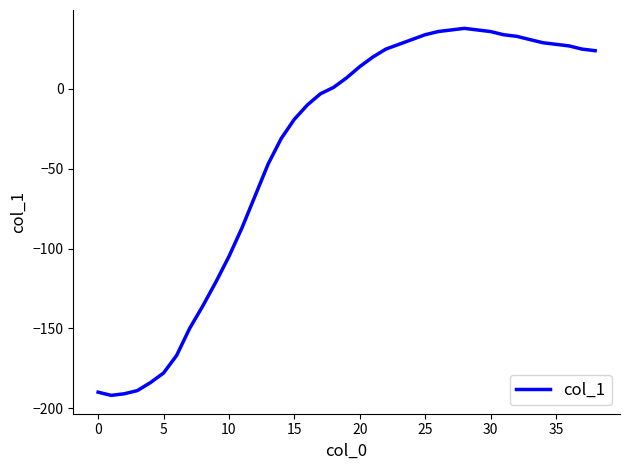

What is the difference between the maximum and minimum values?

230